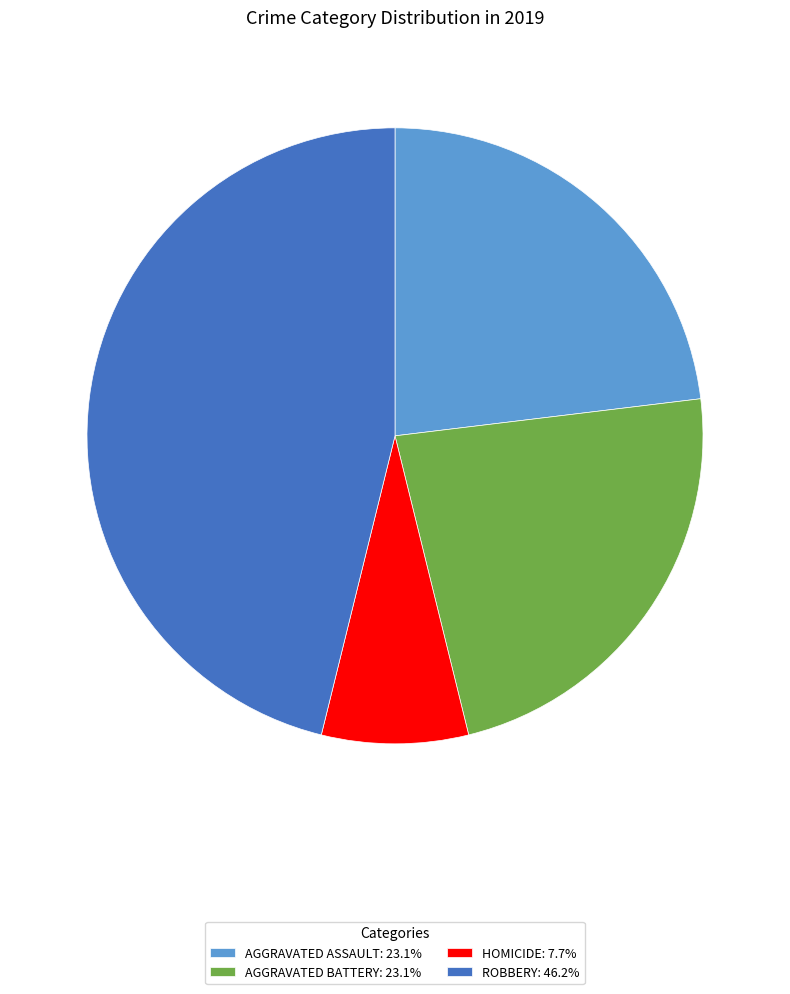

What is the ratio of the value at ROBBERY: 46.2% to the value at AGGRAVATED BATTERY: 23.1%?

2.0